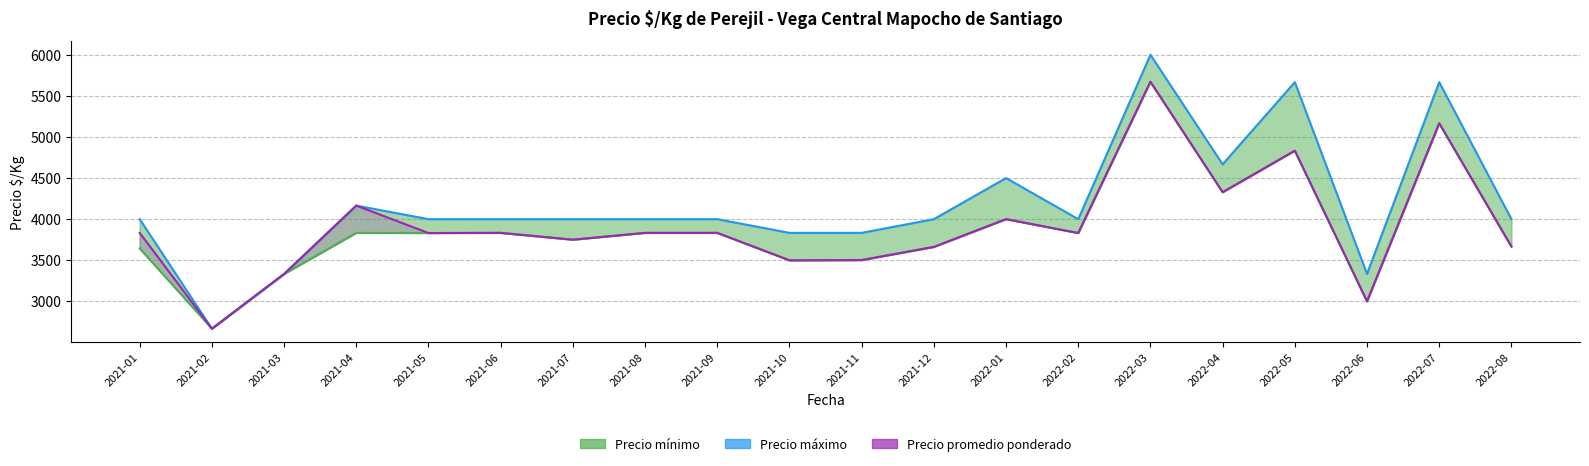

At which category does Precio mínimo reach its first local peak?

2021-04